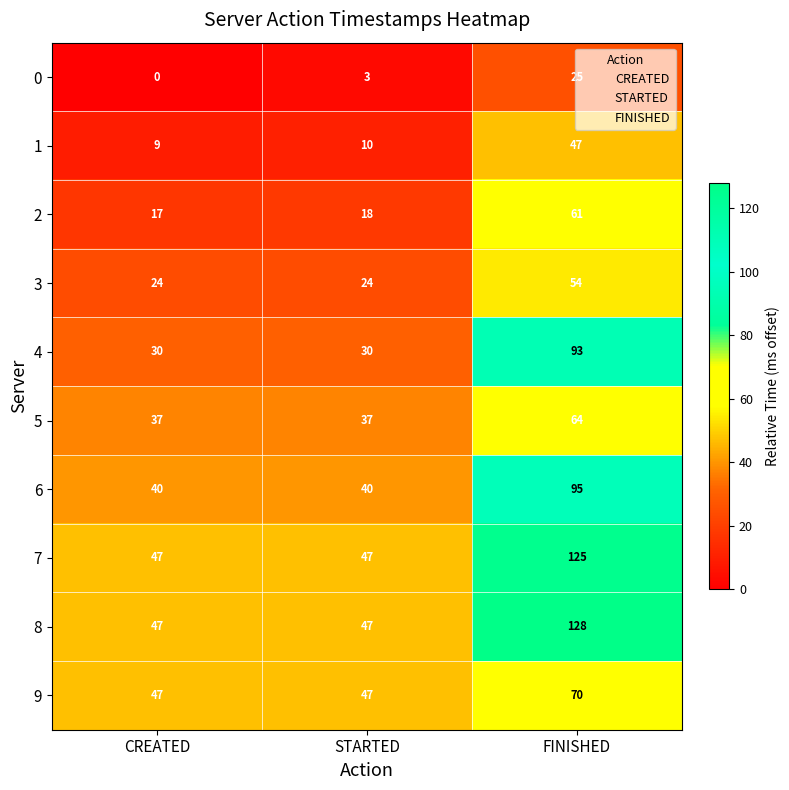

At which category is the sum across all series the highest?

FINISHED